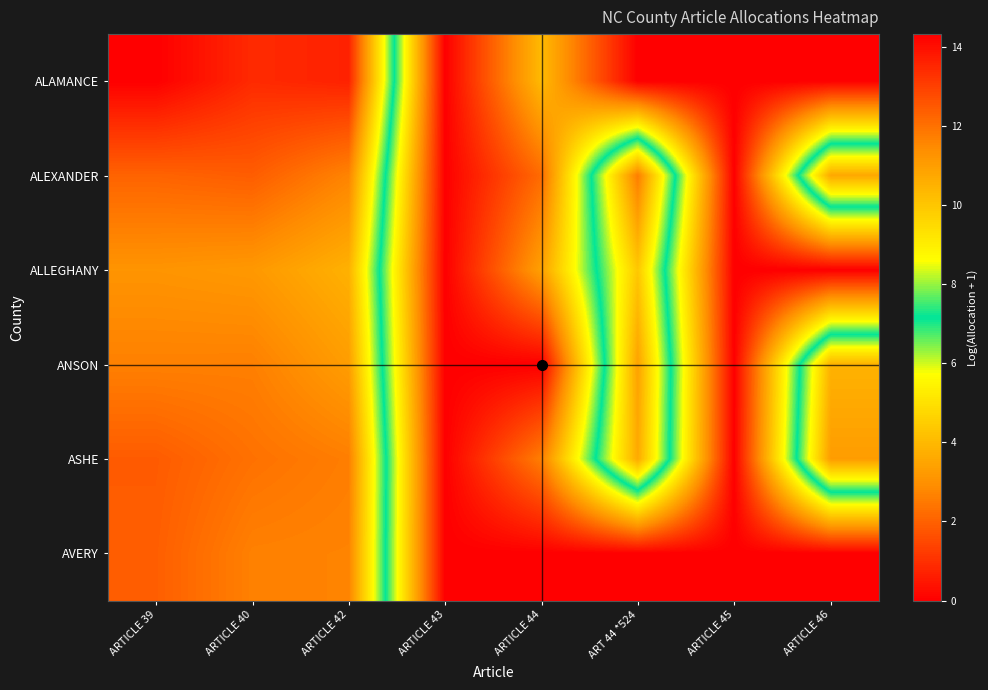

Which category has the highest value across all series?

ARTICLE 39